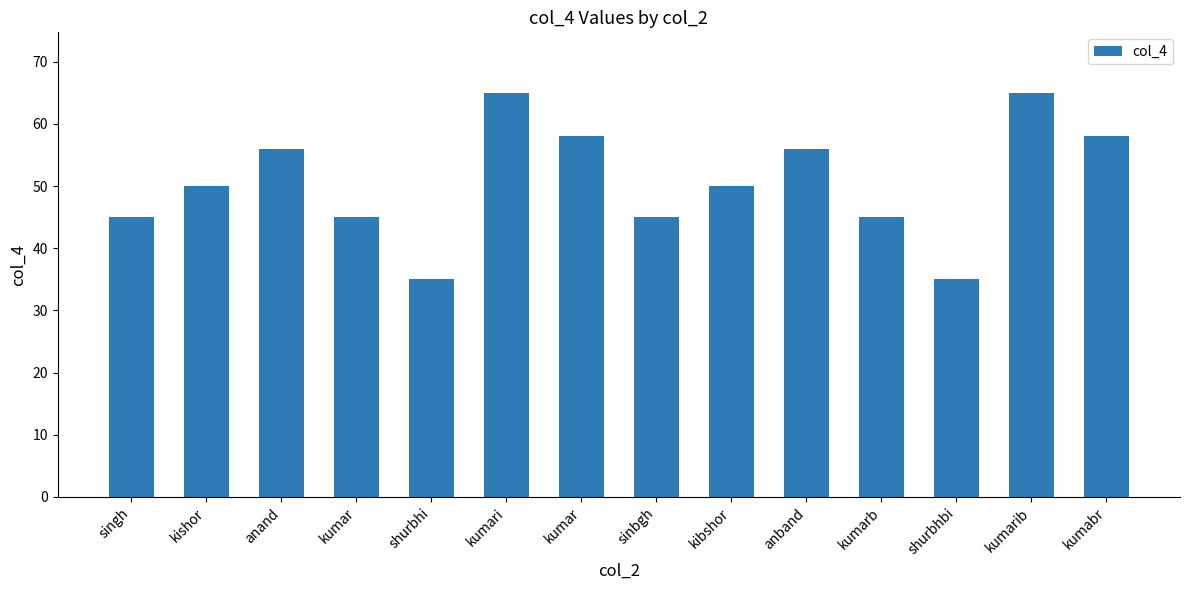

Does the chart contain any negative values?

No